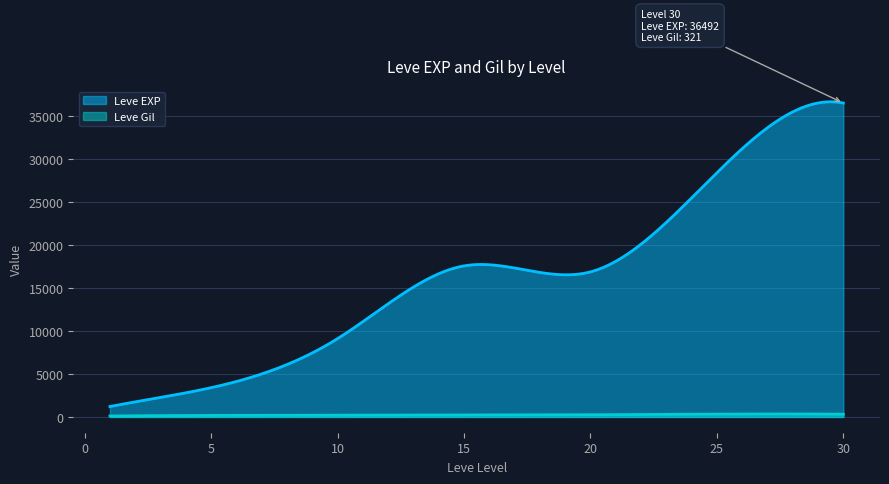

Rank the series by their average value, from highest to lowest.

Leve EXP, Leve Gil